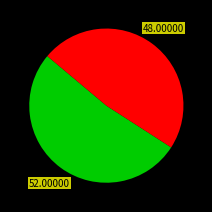

Is there any slice that represents more than half of the pie?

Yes